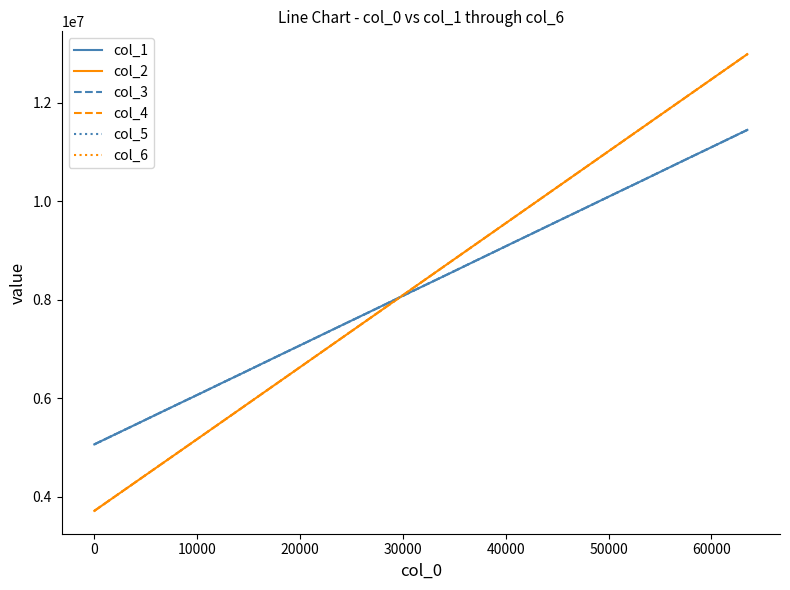

What is the greatest value displayed?

12984384